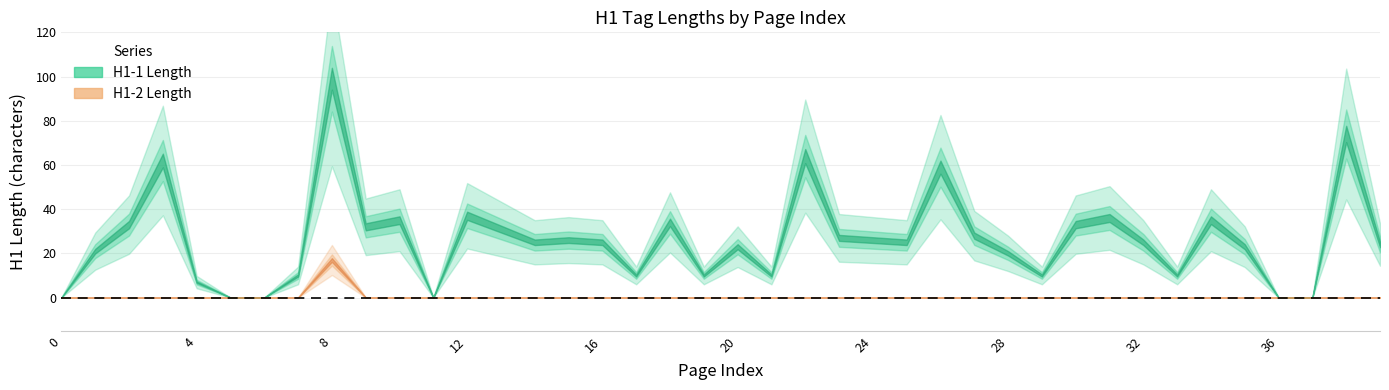

What are all the series names shown in the legend?

H1-1 Length, H1-2 Length